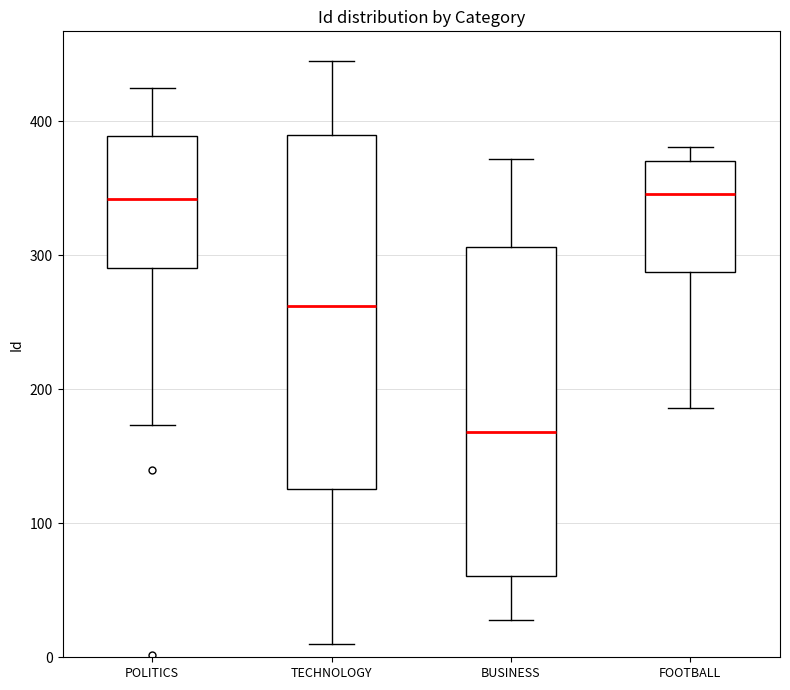

Comparing the boxes themselves (not the whiskers), which one is the tallest?

TECHNOLOGY